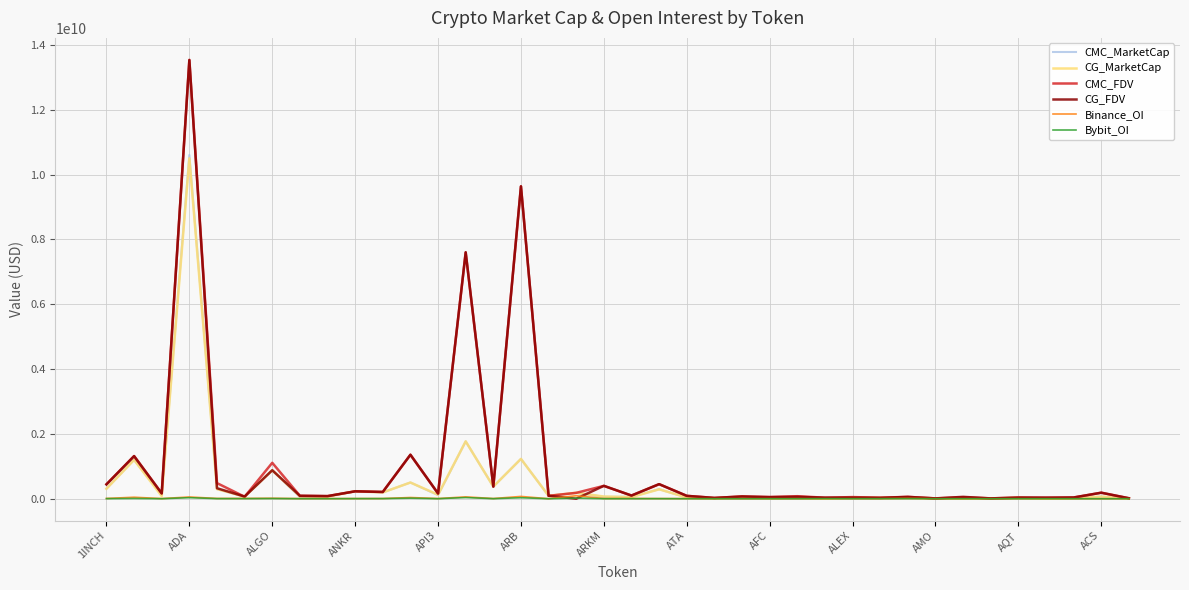

What is the maximum value shown in the chart?

13540860369